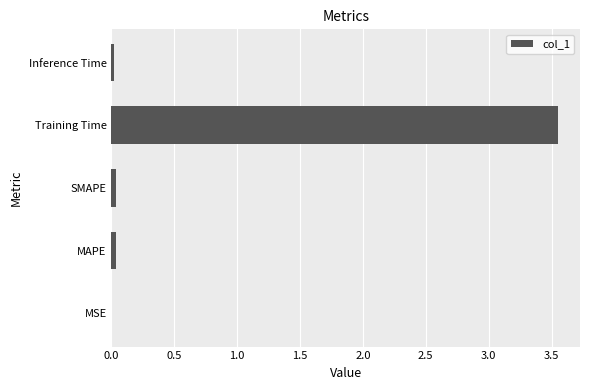

The value at MAPE is 0.0. True or false?

True